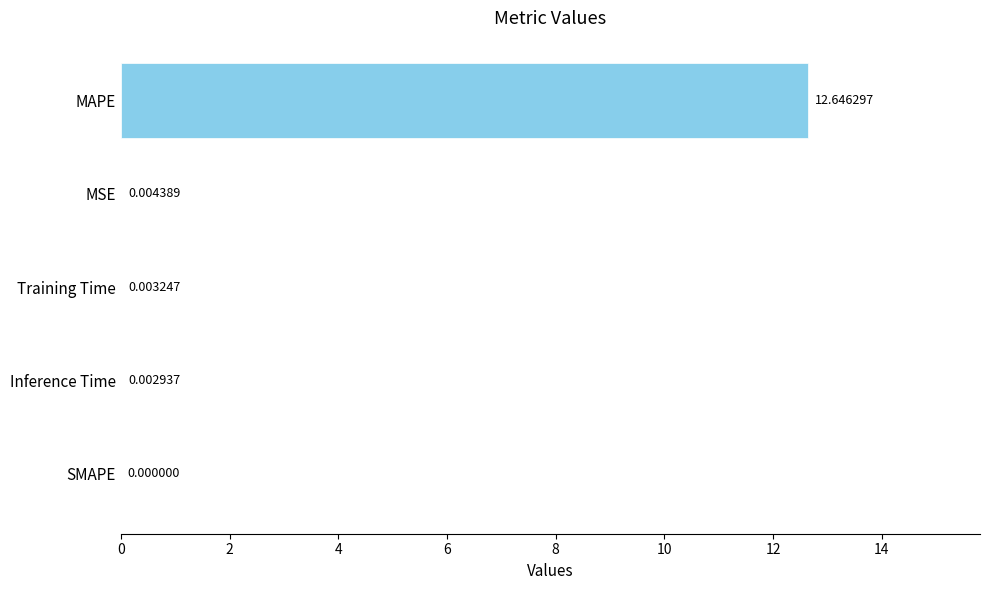

How many positive values are there?

4